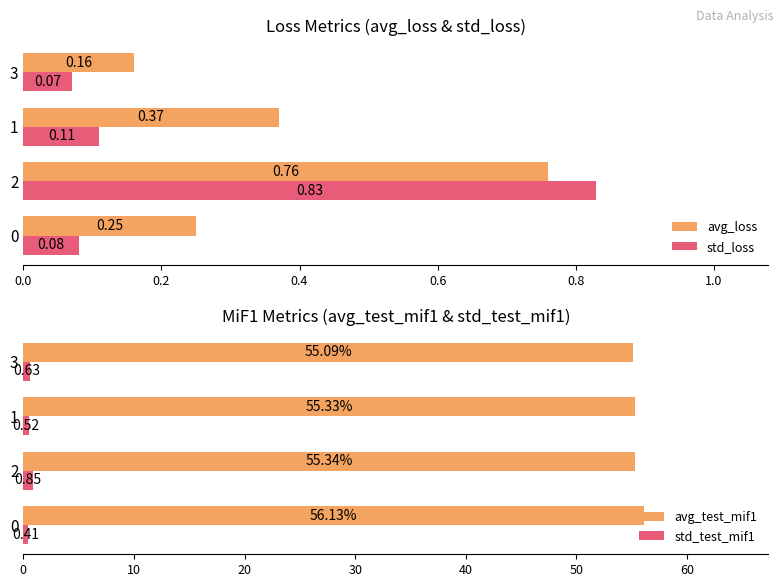

Does the chart contain any negative values?

No